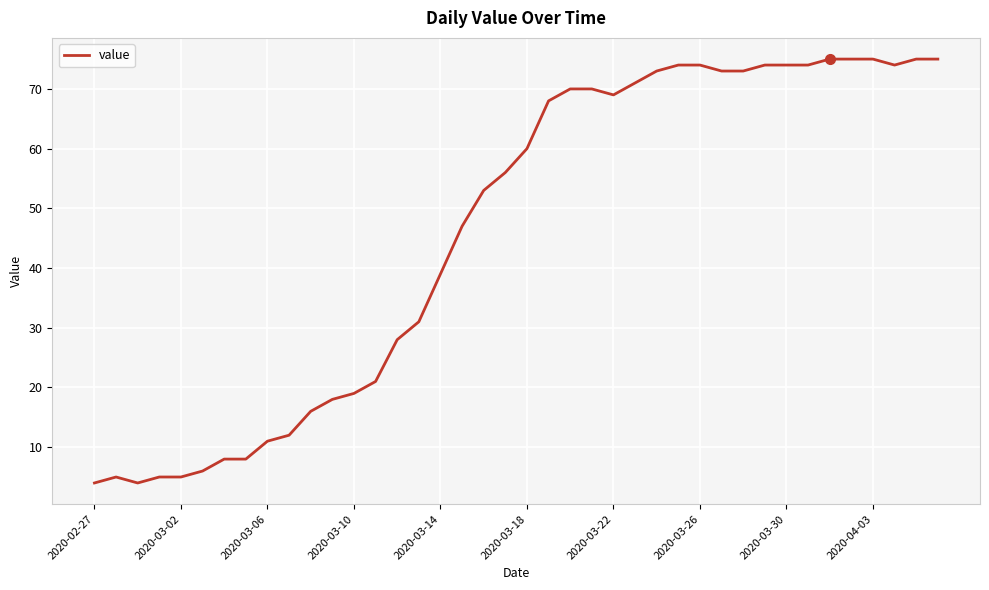

Is this an area chart (filled region under the line)?

No